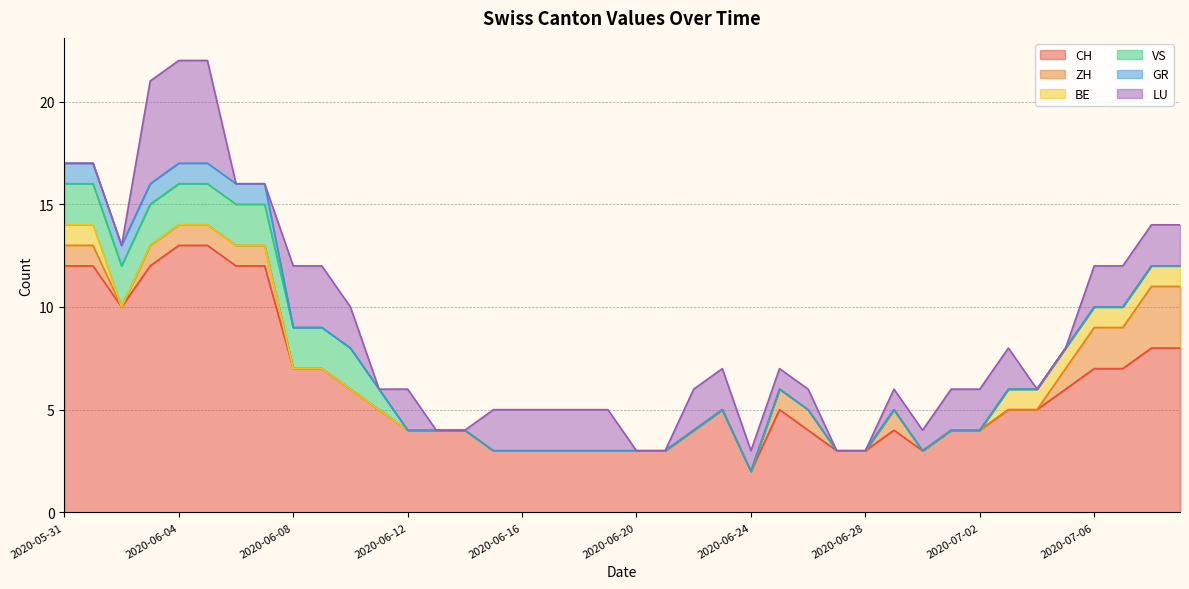

Rank the series by their maximum value, from lowest to highest.

BE, GR, VS, ZH, LU, CH